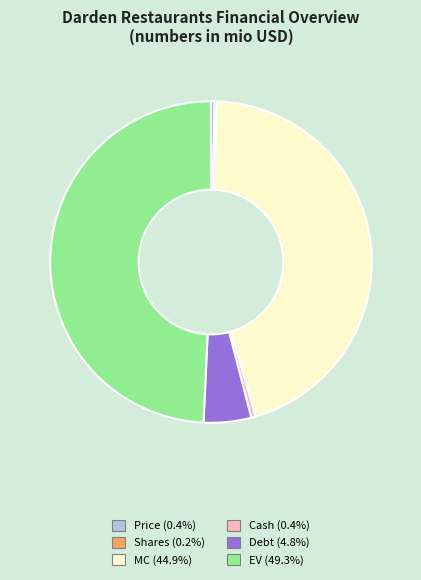

Which slice is the largest?

EV